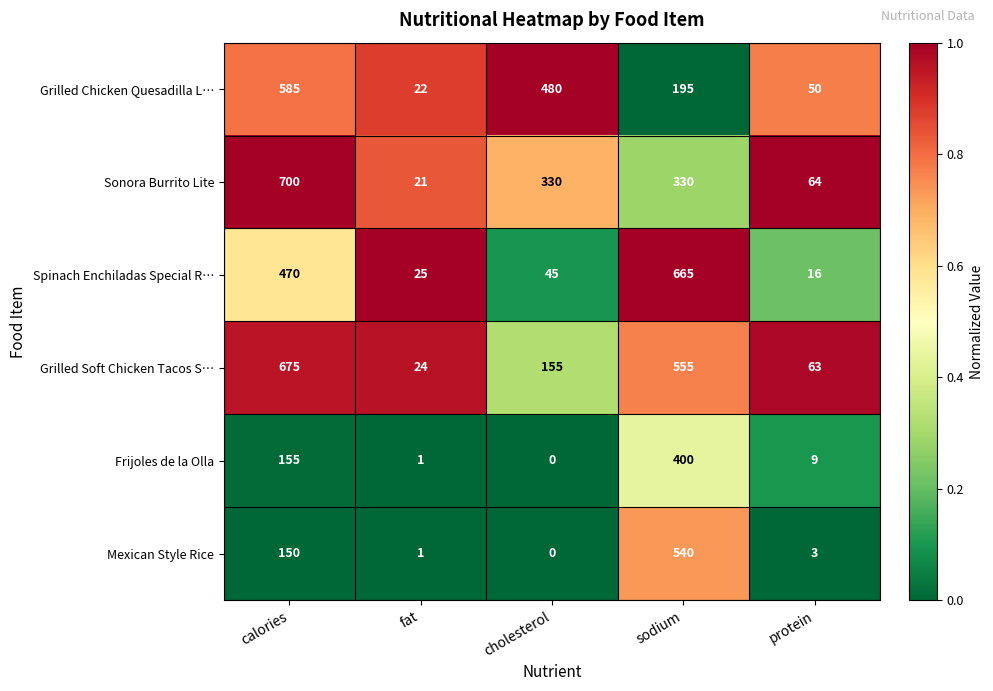

At how many categories does at least one series exceed 34?

4